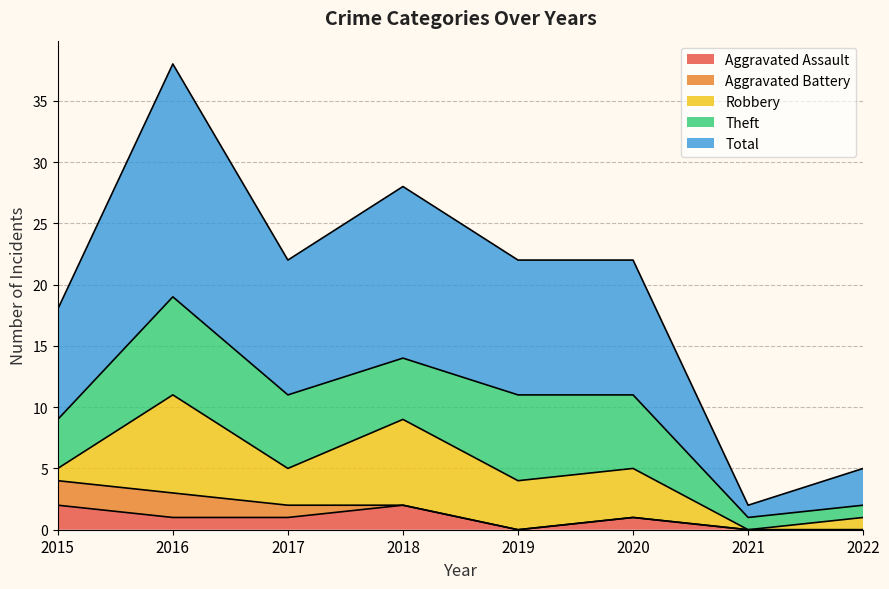

What are all the series names shown in the legend?

Aggravated Assault, Aggravated Battery, Robbery, Theft, Total